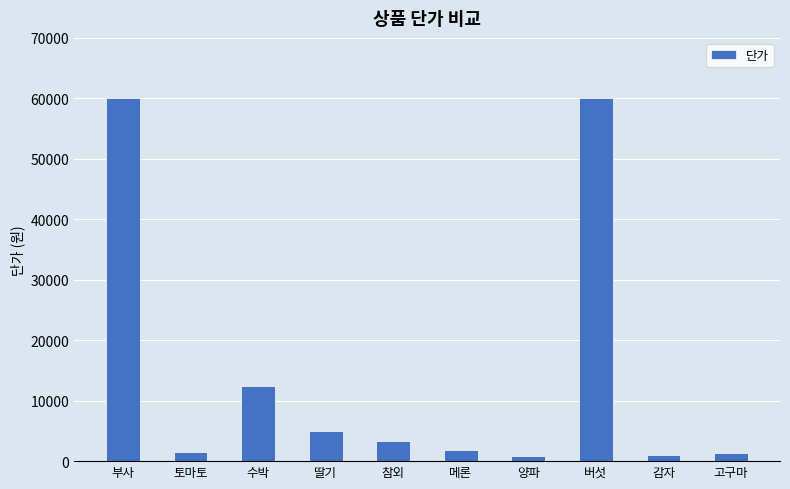

How many bars are there in total?

10